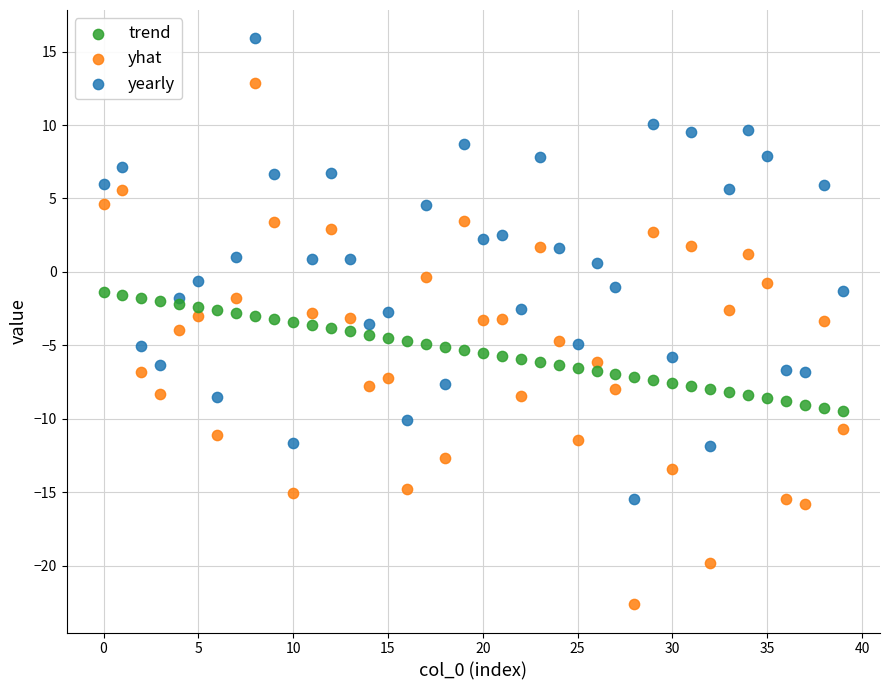

Which series reaches the minimum Y coordinate?

yhat